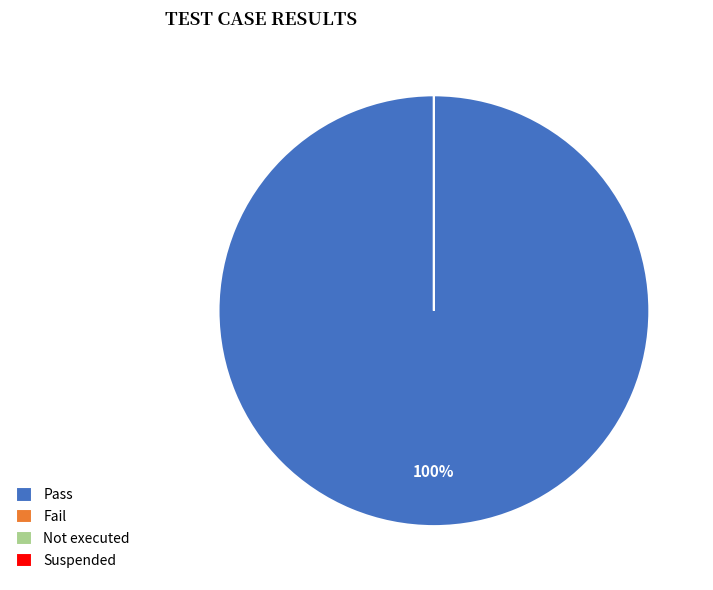

What is the total percentage of Fail and Pass?

100.0%